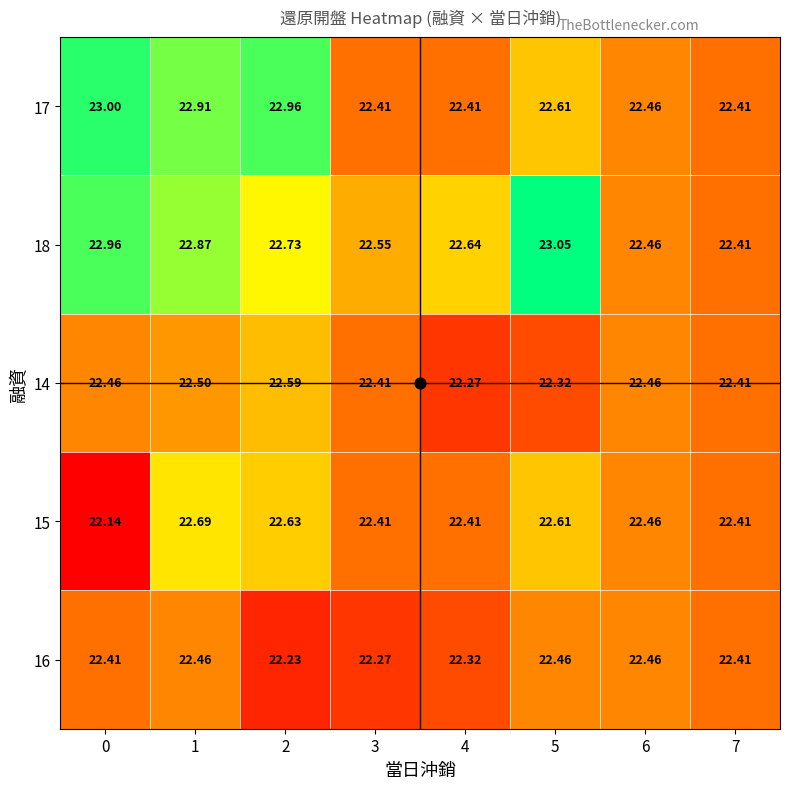

Is the value of 18 at 1 greater than the value of 17 at 5?

Yes